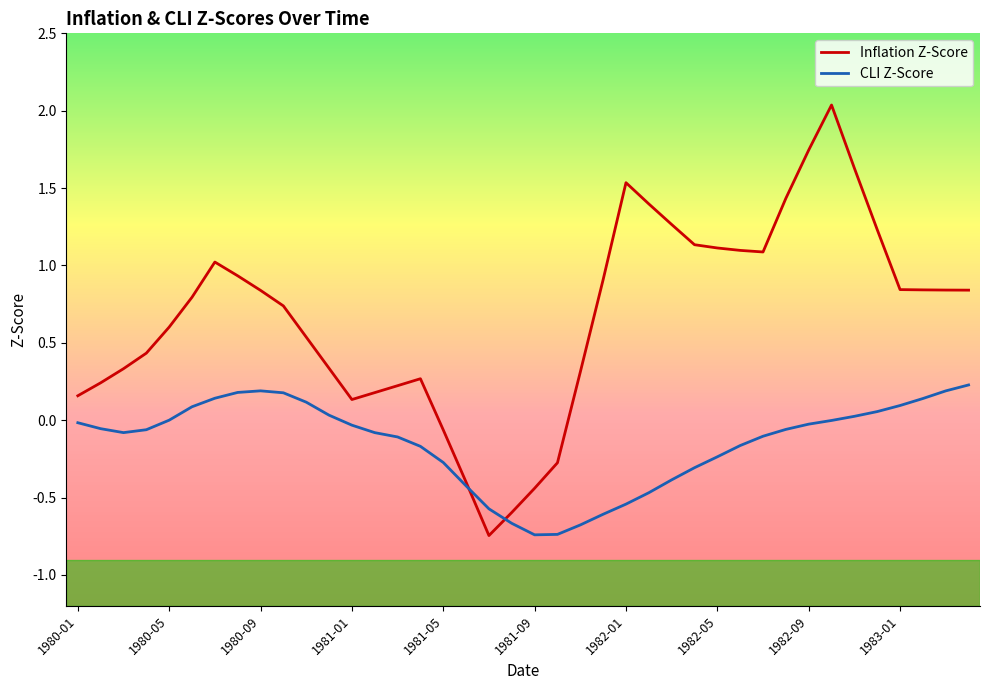

What is the maximum value for Inflation Z-Score?

2.0